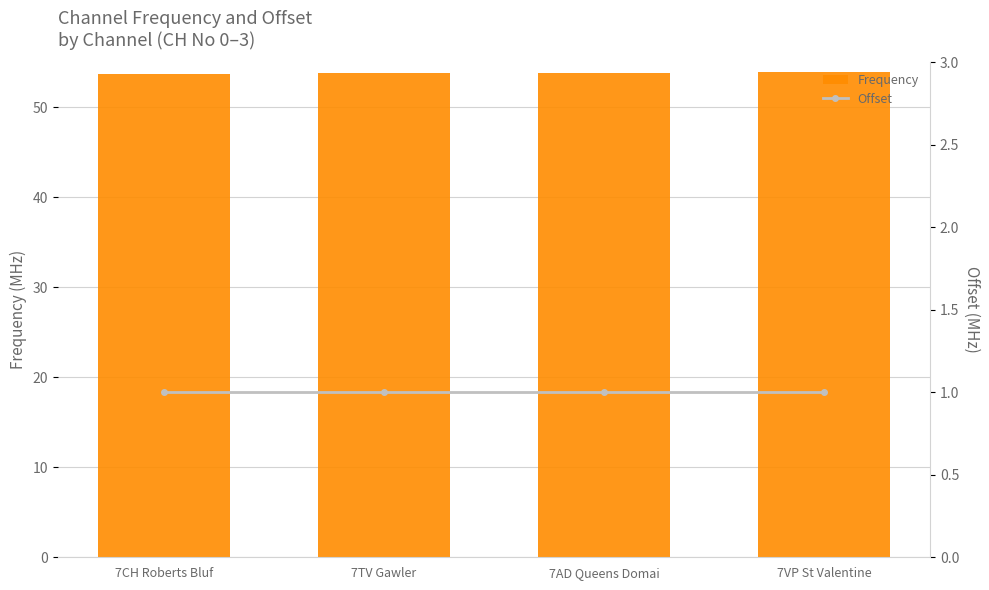

At which category is the sum across all series the highest?

7VP St Valentine